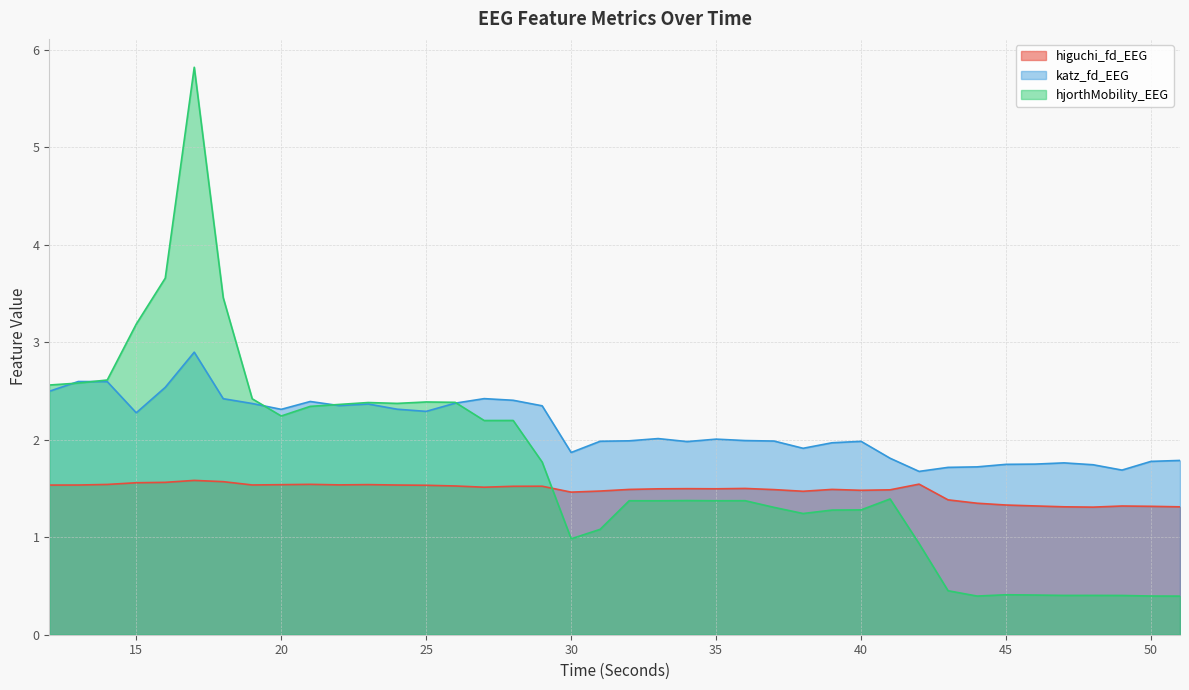

At which category does katz_fd_EEG reach its first local peak?

13